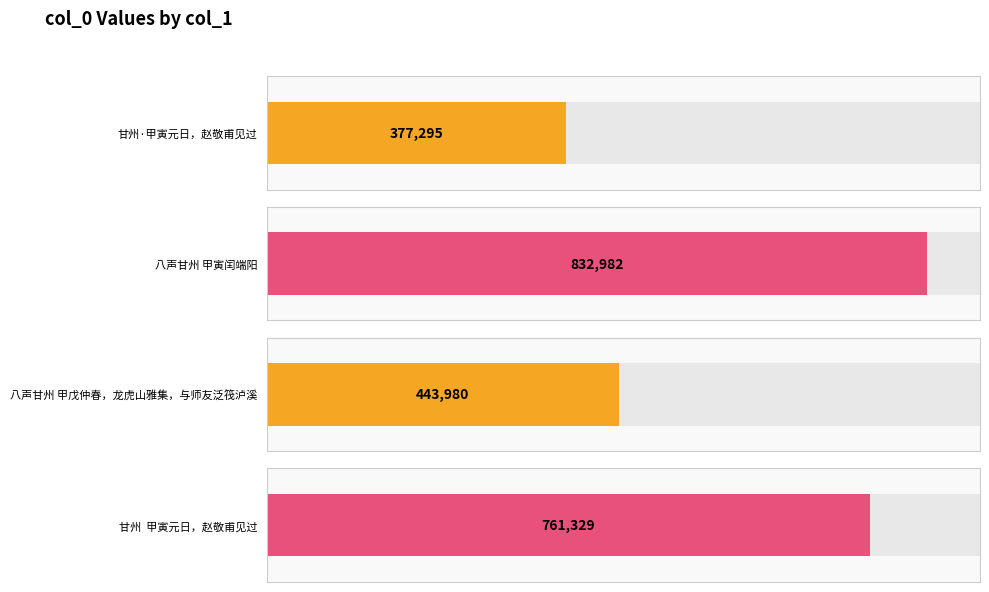

The chart shows a value of 88160 at 甘州·甲寅元日，赵敬甫见过. True or false?

False